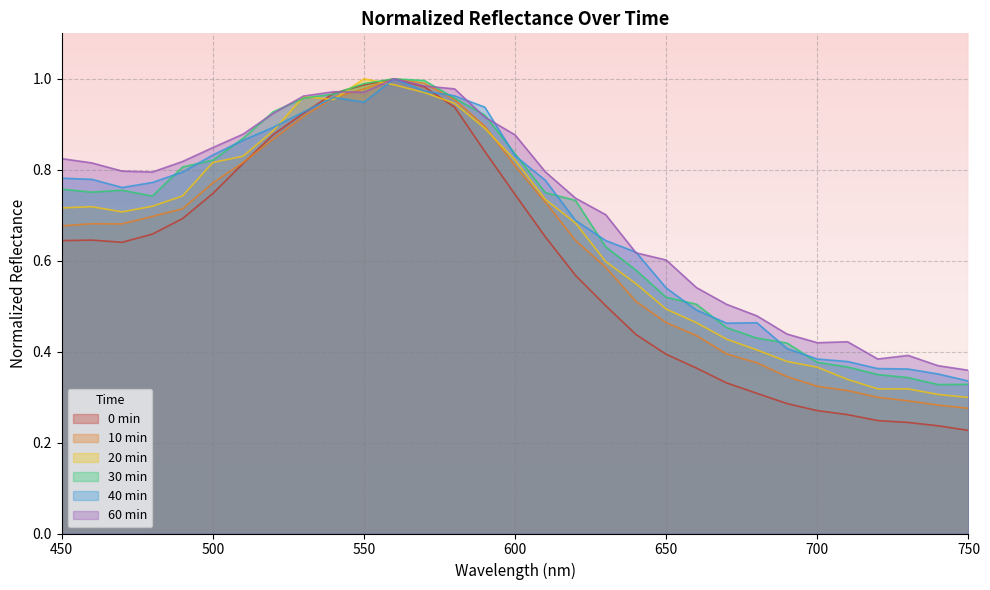

At which label is 30min closest to 0?

740